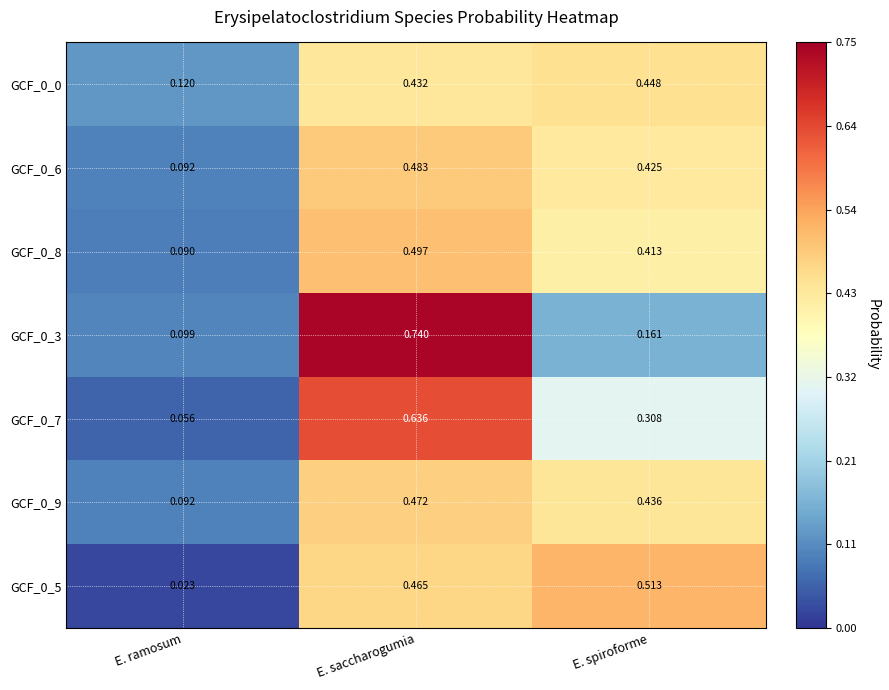

Which category has the lowest value across all series?

E. ramosum